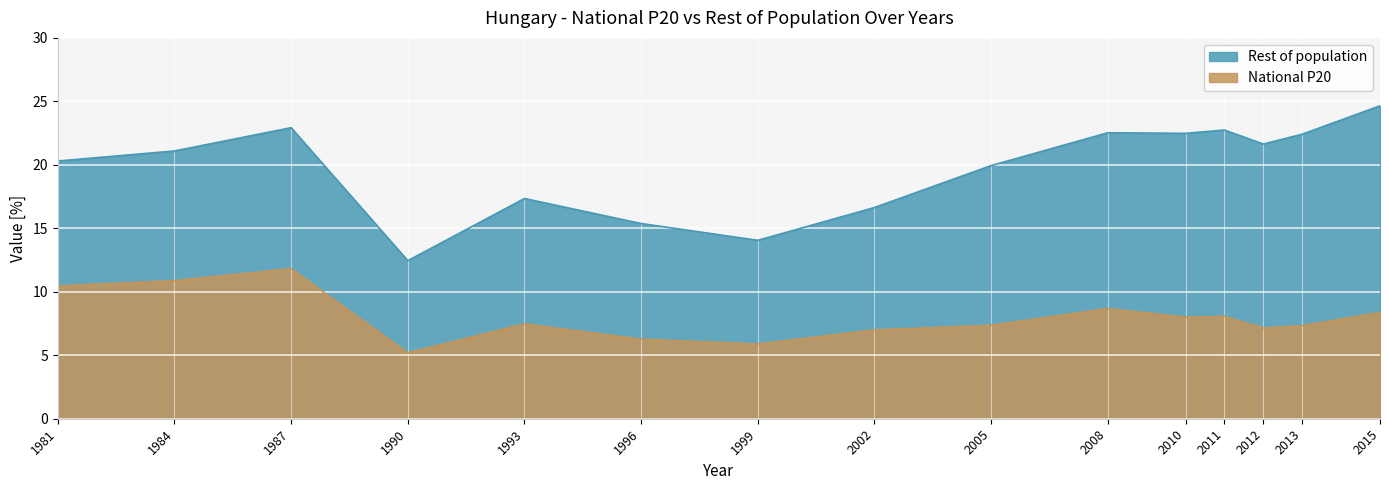

What is the total value across all series at 2002?

23.6